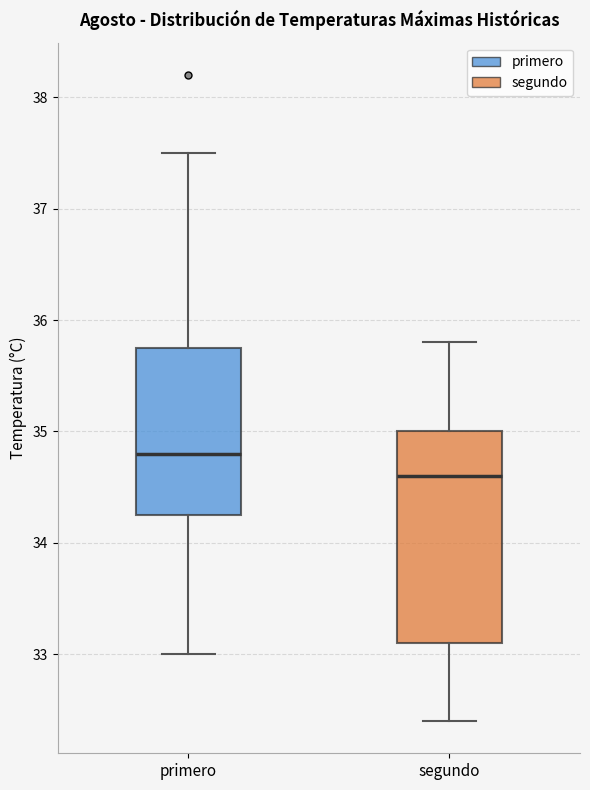

Reading left to right, transcribe this box plot: for each box, give where its median line is, the range the box spans, and where its two whiskers end, as read against the y-axis. The values are not printed on the chart, so give them approximately, as read against the axis.

primero: median 34.8, box 34.3 to 35.8, whiskers 33.0 to 37.5
segundo: median 34.6, box 33.1 to 35.0, whiskers 32.4 to 35.8